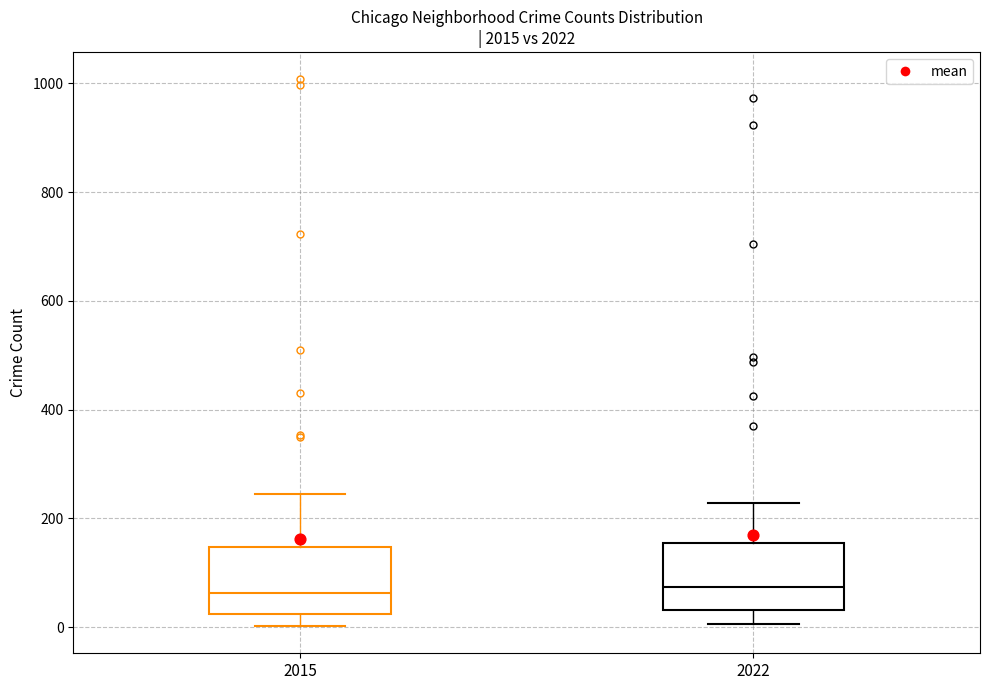

Reading left to right, read every box against the y-axis: the position of its median line, the range the box covers, and the ends of its whiskers. The values are not printed on the chart, so give them approximately, as read against the axis.

2015: median 60, box 20 to 140, whiskers 0 to 240
2022: median 80, box 40 to 160, whiskers 0 to 220